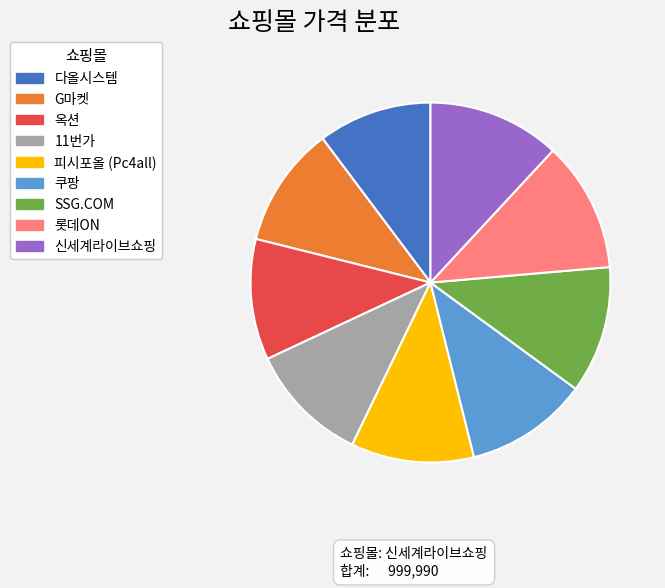

Count the number of slices in the pie.

9